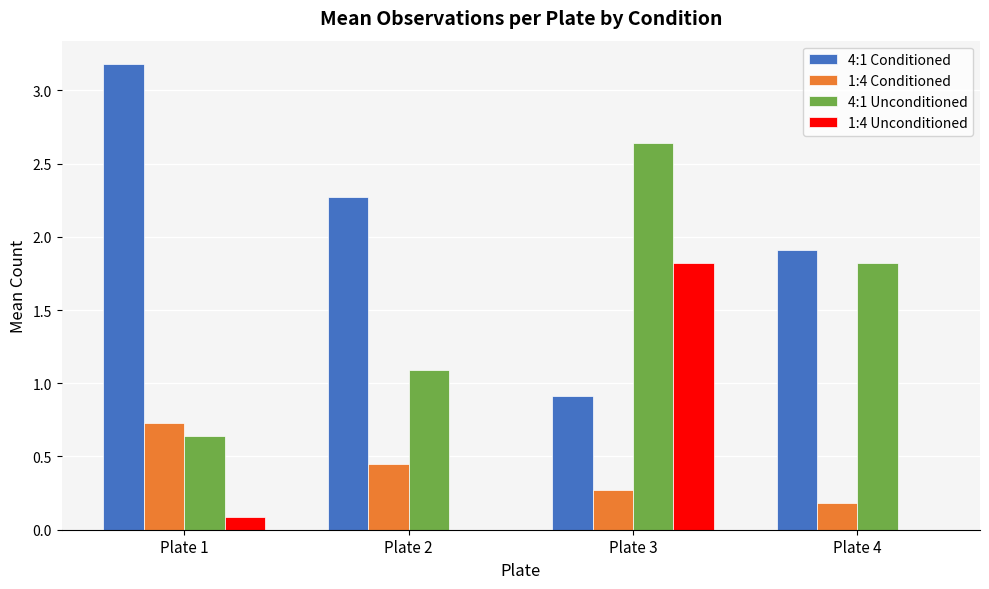

What is the total value across all series at Plate 1?

4.6